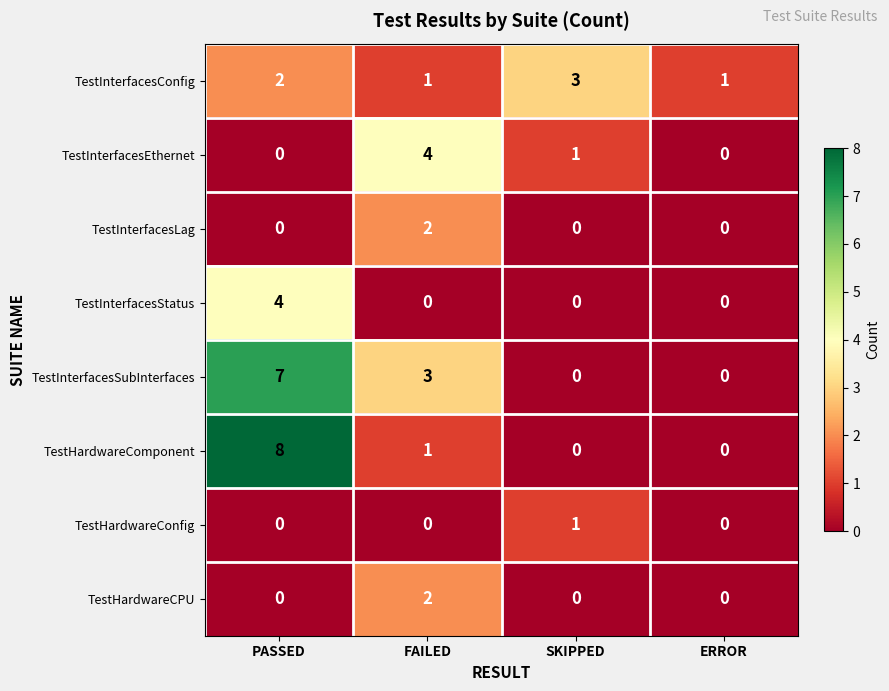

Is it true that TestInterfacesConfig equals 2 at PASSED?

True